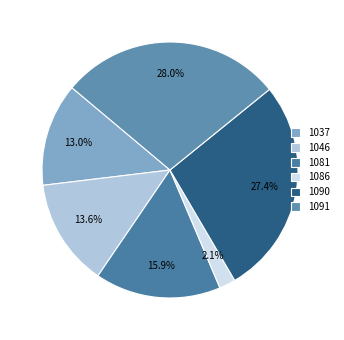

Does 1090 represent more than half of the total?

No